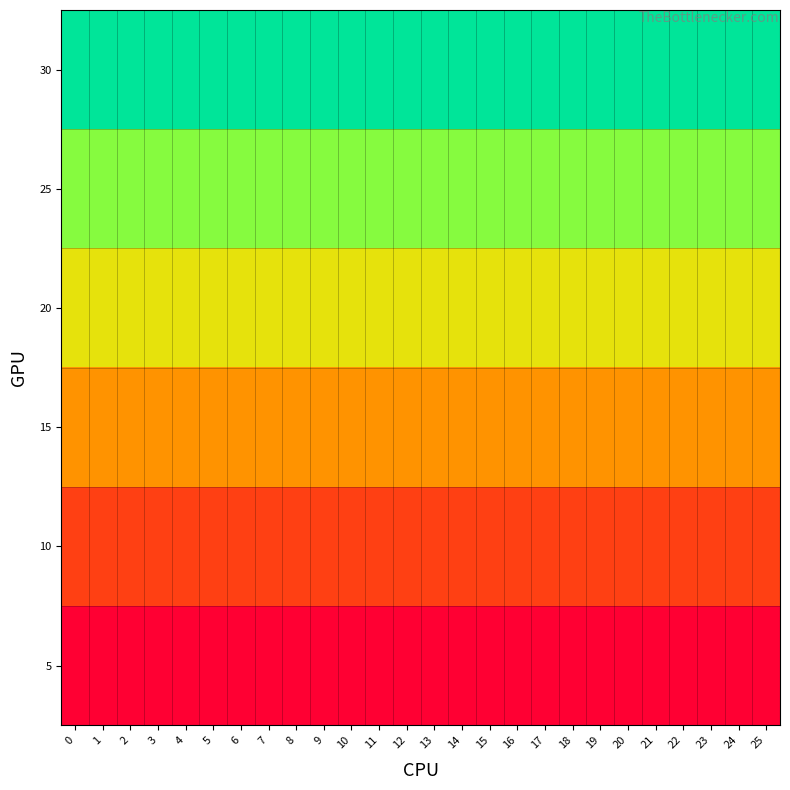

What is the total value across all series at 25?

3.4